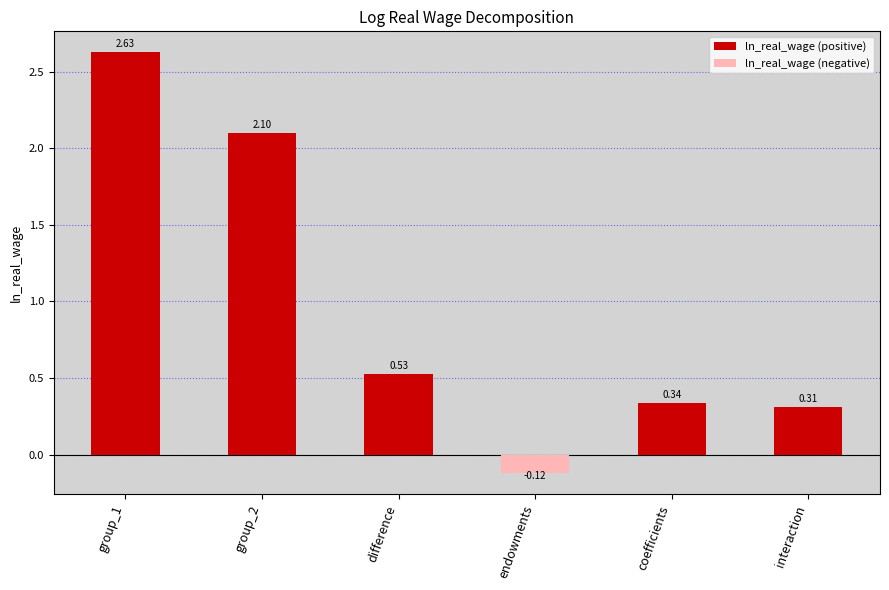

Rank the categories by value from lowest to highest.

endowments, interaction, coefficients, difference, group_2, group_1